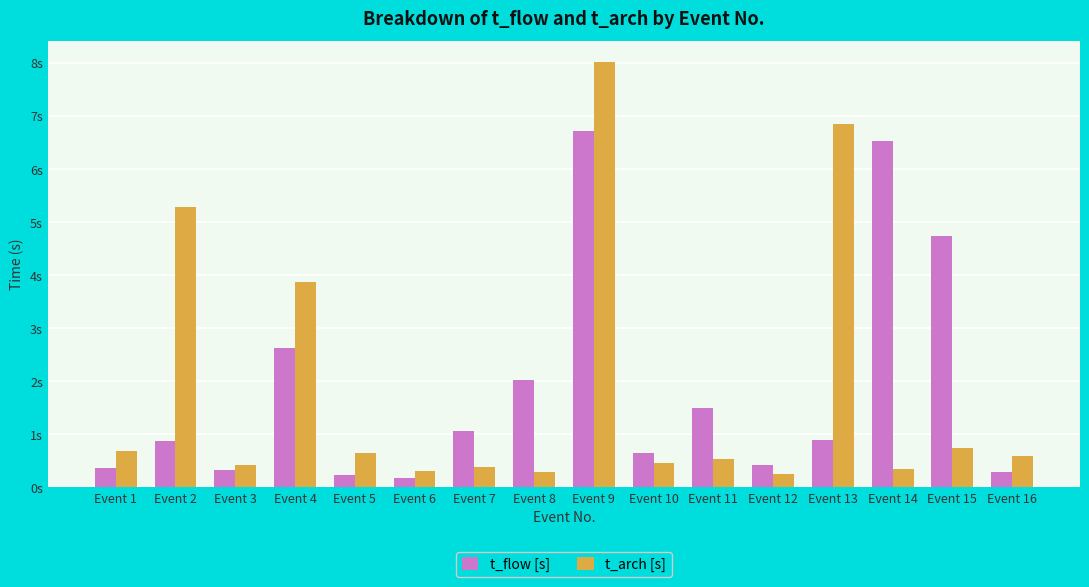

Does the chart contain any negative values?

No